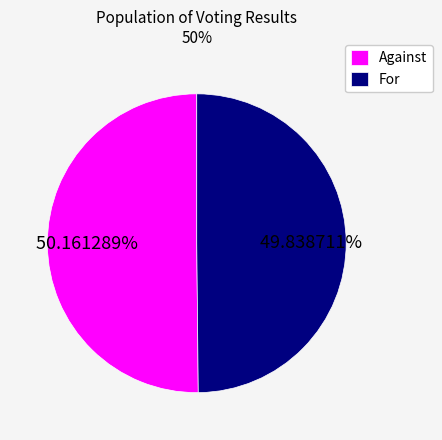

To the nearest percent, what percentage of the pie is For?

50%